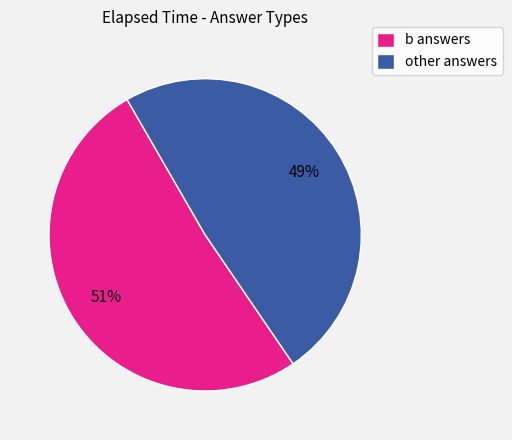

Between other answers and b answers, which is larger?

b answers